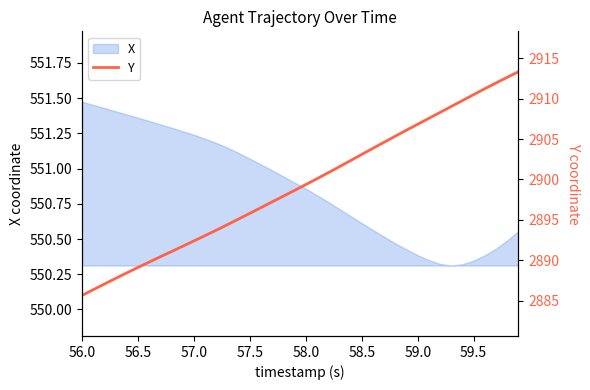

How many lines are shown in the chart?

1